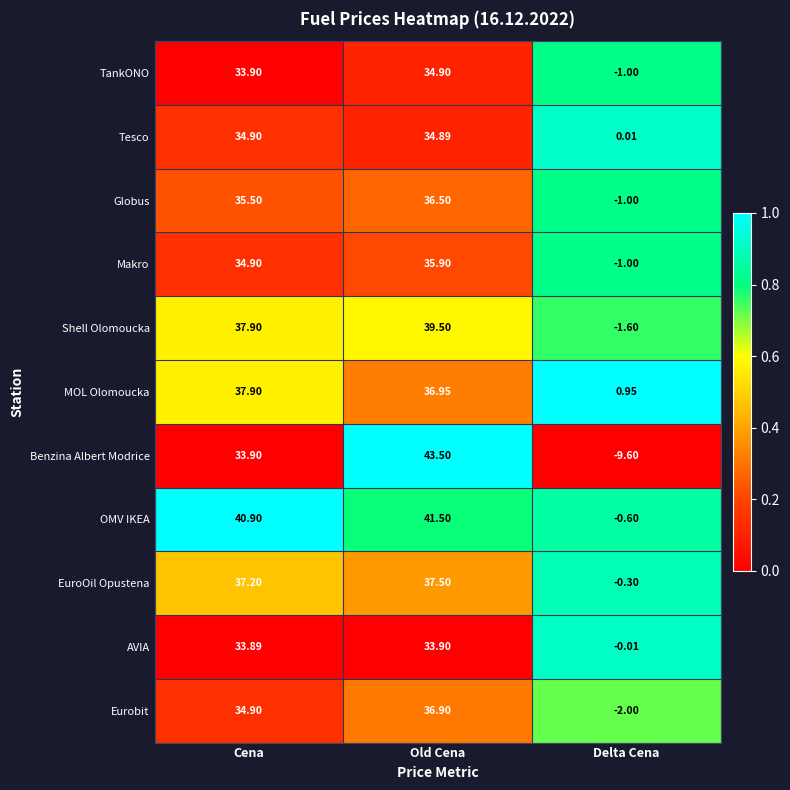

What is the total value across all series at Old Cena?

411.9